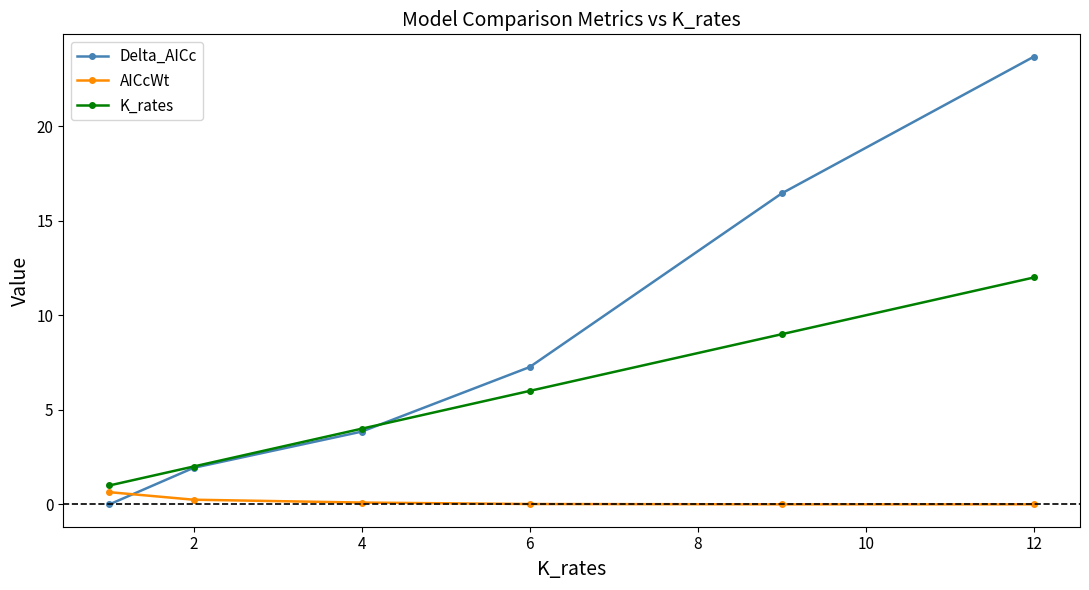

Rank the series by their maximum value, from lowest to highest.

AICcWt, K_rates, Delta_AICc